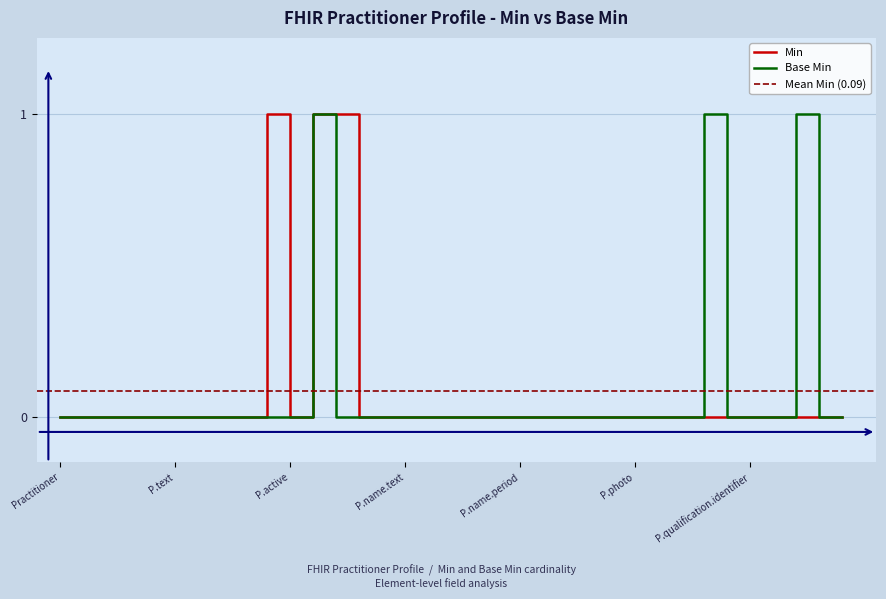

How many interior local valleys does the Min series have?

1